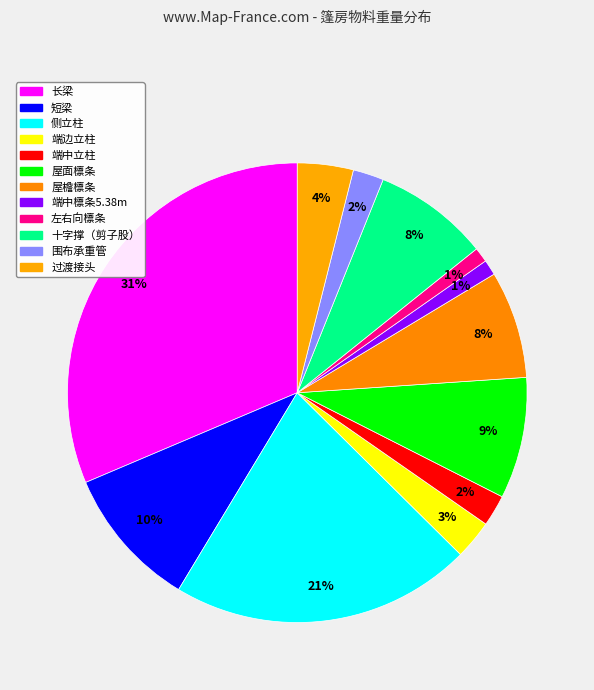

Which slice is the largest?

长梁